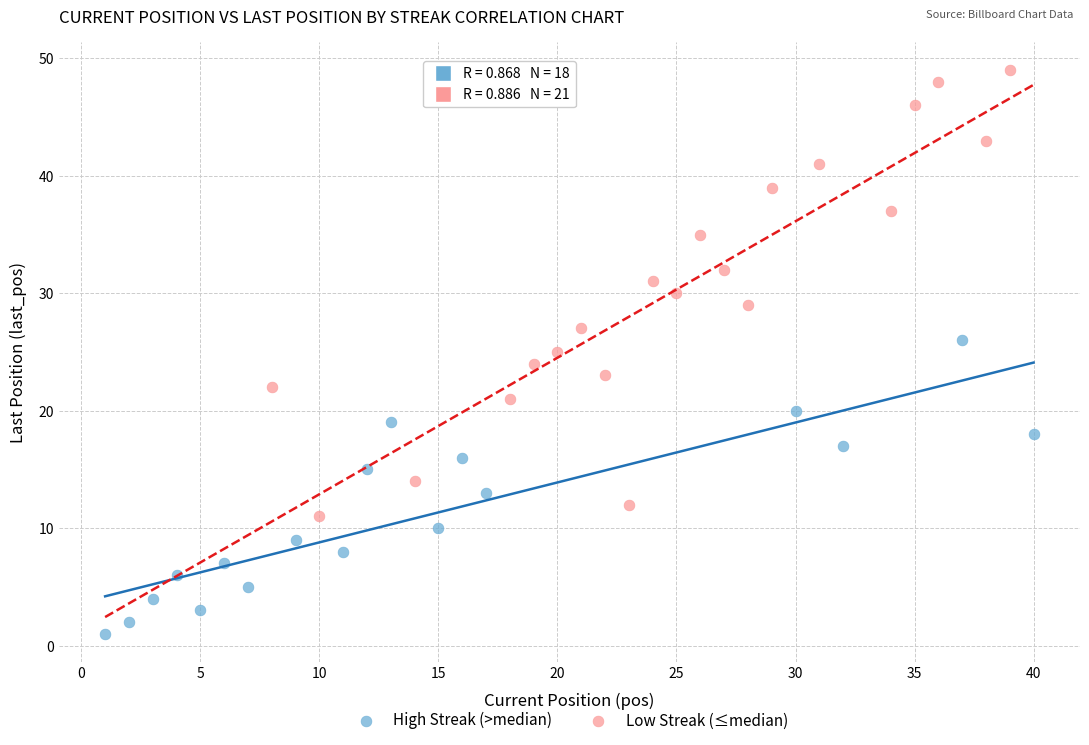

Which series contains the lowest Y value?

High Streak (>median)